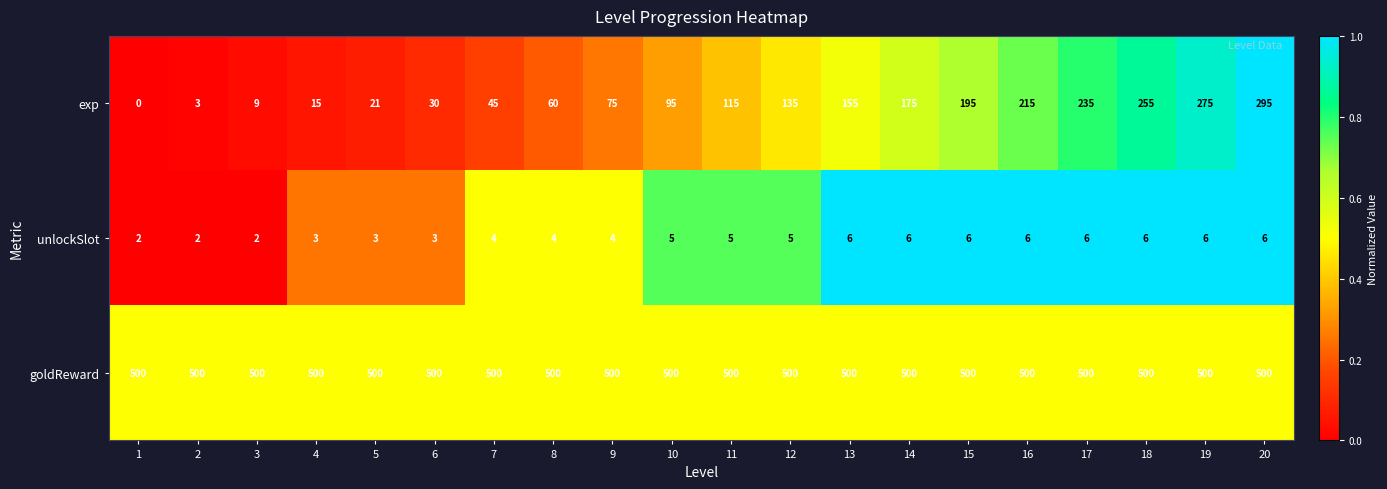

True or false: goldReward has a value of 892 at 2.

False